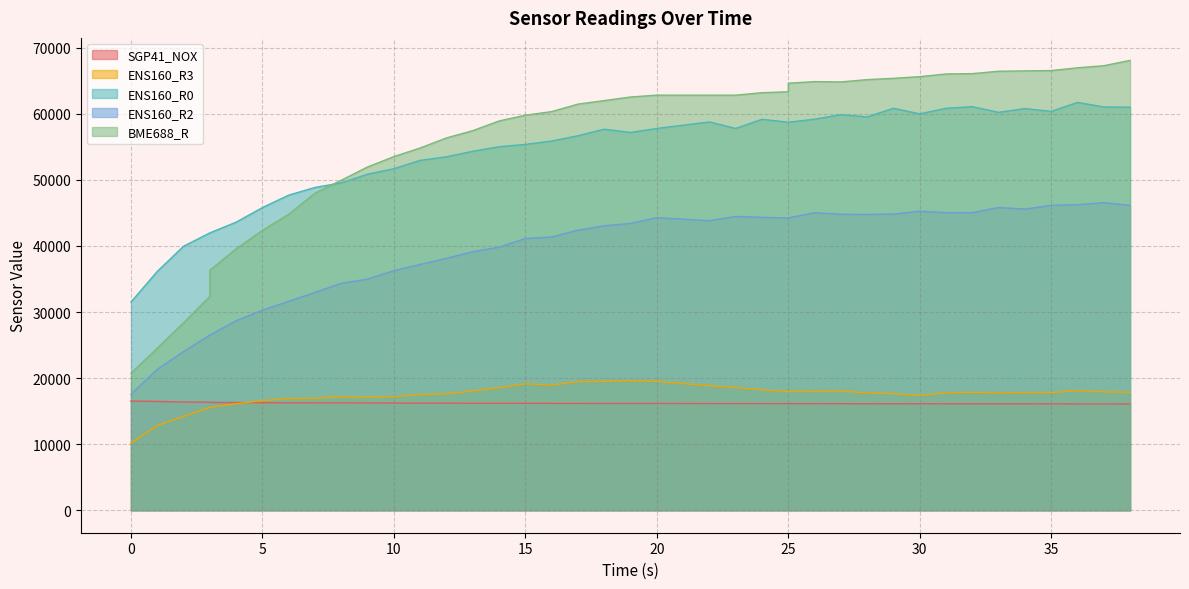

Is it true that BME688_R equals 65173 at 28?

True